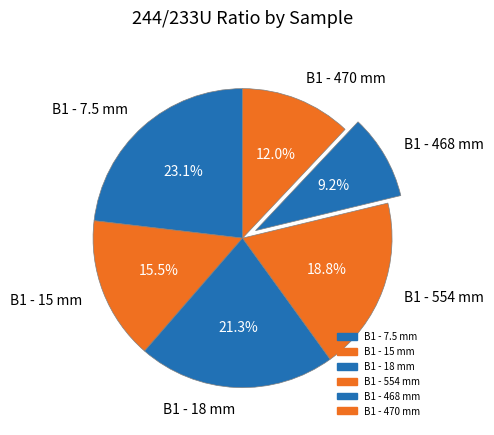

Is it true that B1 - 15 mm is 30% of the pie?

False